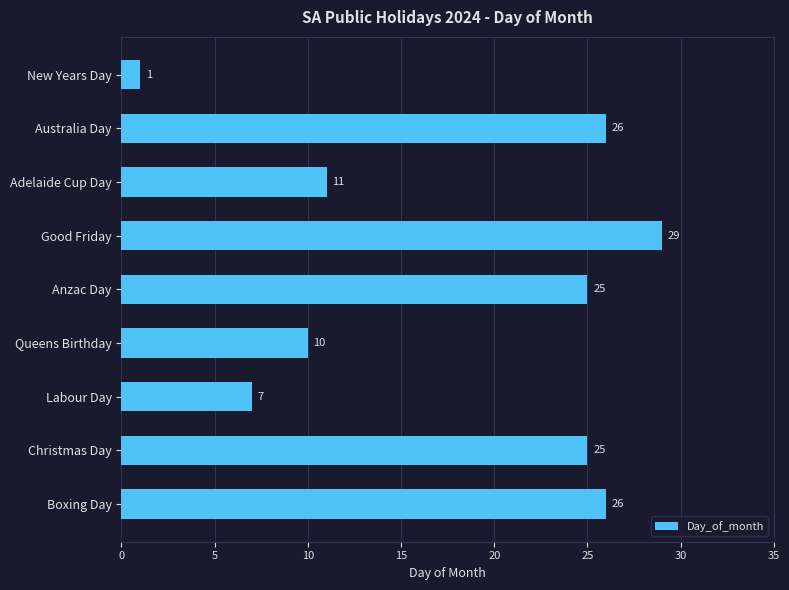

What is the ratio of the value at Anzac Day to the value at Queens Birthday?

2.5